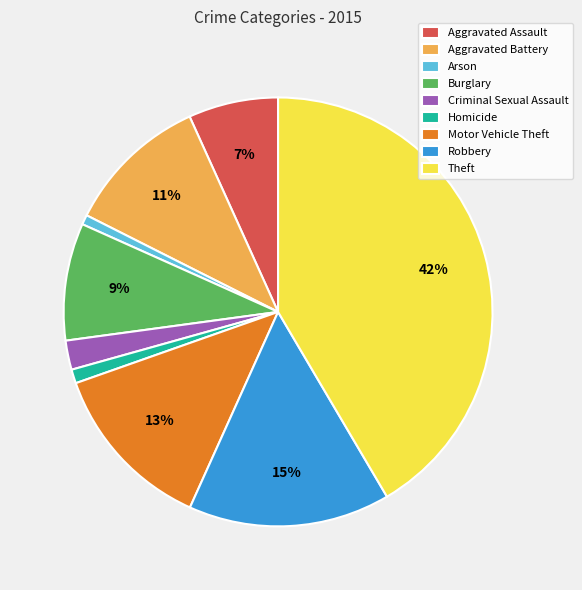

How many segments does this pie chart have?

9